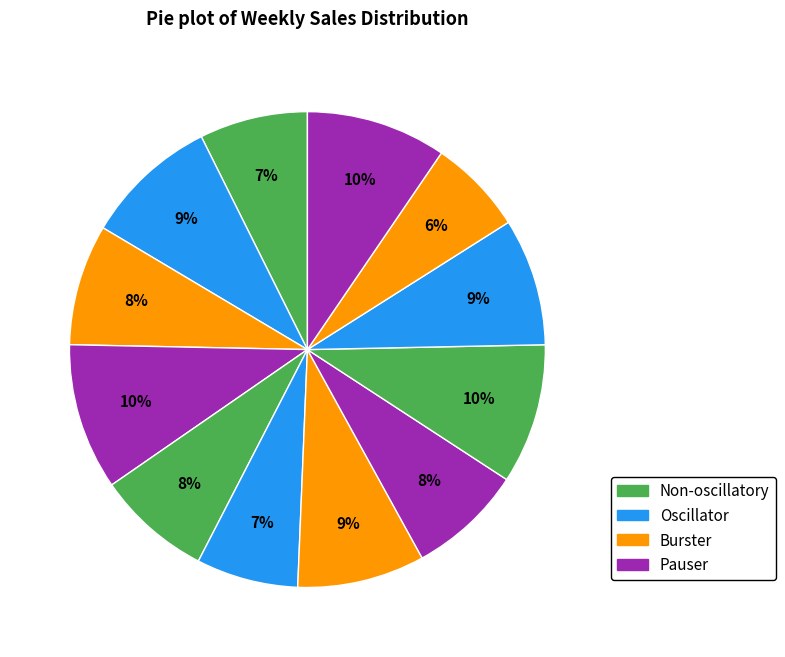

Count the number of slices in the pie.

12